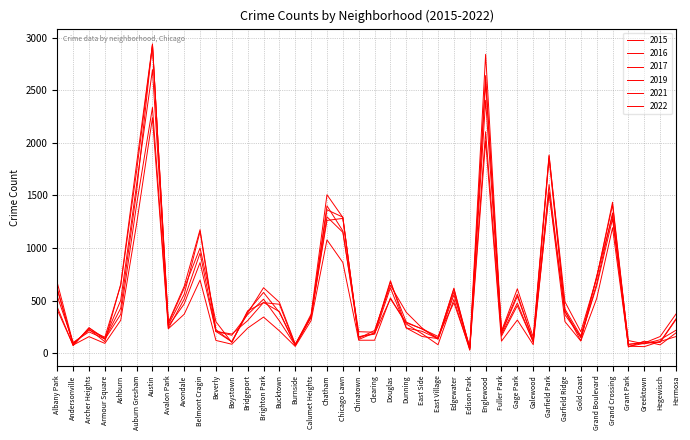

What is the total value across all series at Boystown?

761